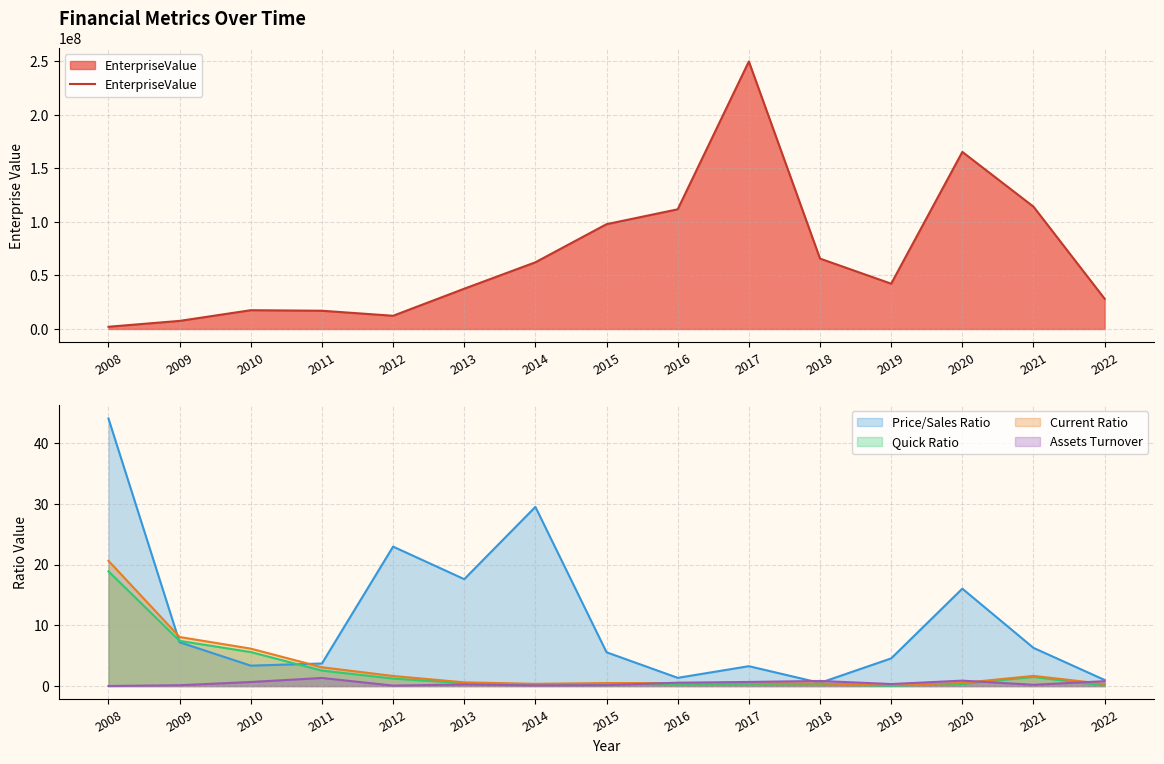

What is the value of the Assets Turnover point at the 13th from the left?

0.9